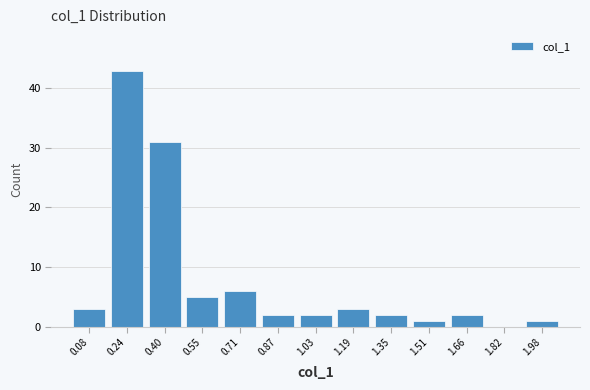

Which range on the x-axis has the tallest bar?

0.16 to 0.32